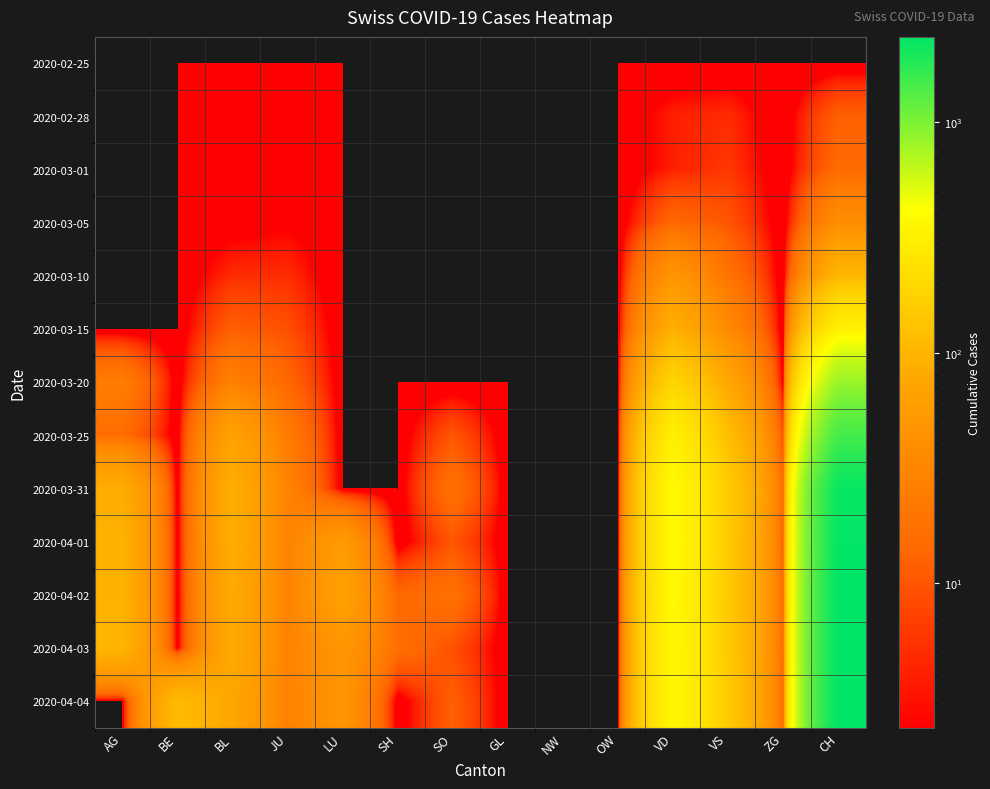

At which category is the sum across all series the highest?

CH